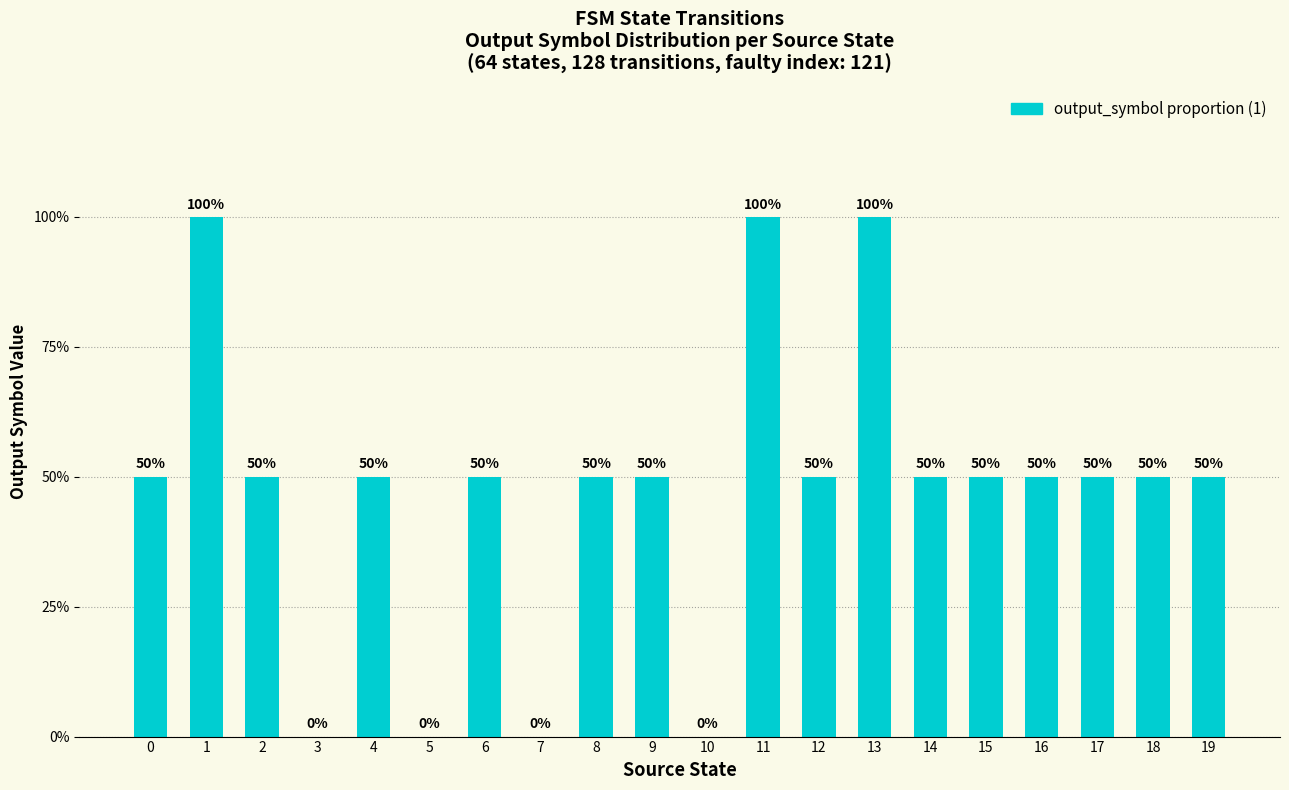

At which label is the value closest to 0?

3